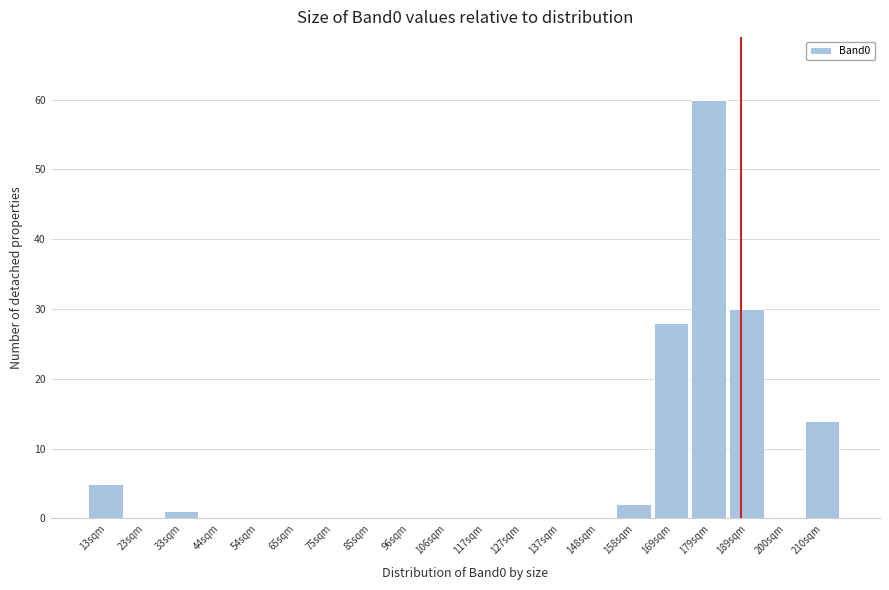

Reading left to right, transcribe all the data shown in this chart.

13sqm=5	23sqm=0	33sqm=1	44sqm=0	54sqm=0	65sqm=0	75sqm=0	85sqm=0	96sqm=0	106sqm=0	117sqm=0	127sqm=0	137sqm=0	148sqm=0	158sqm=2	169sqm=28	179sqm=60	189sqm=30	200sqm=0	210sqm=14